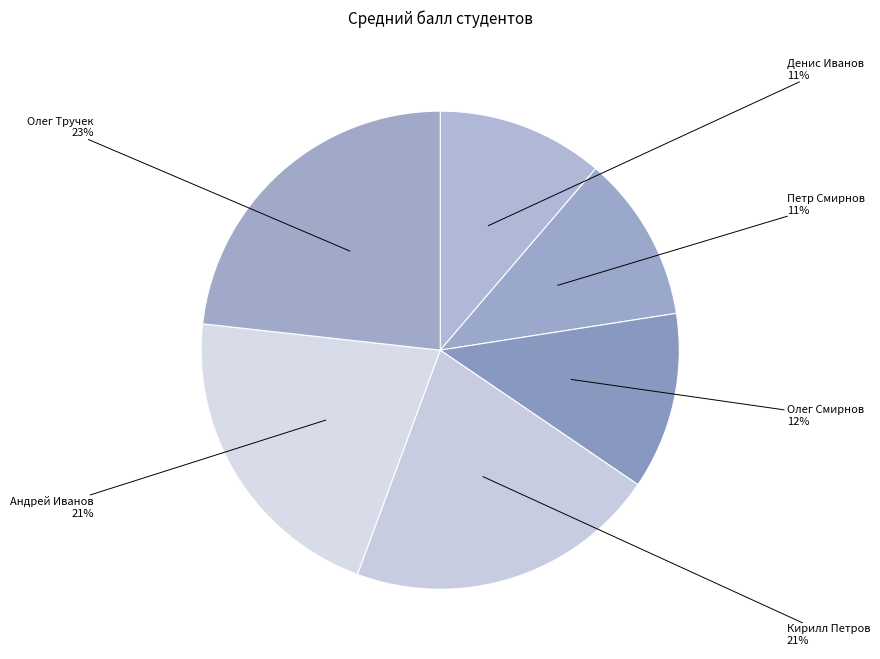

Is it true that Олег Тручек is 29% of the pie?

False